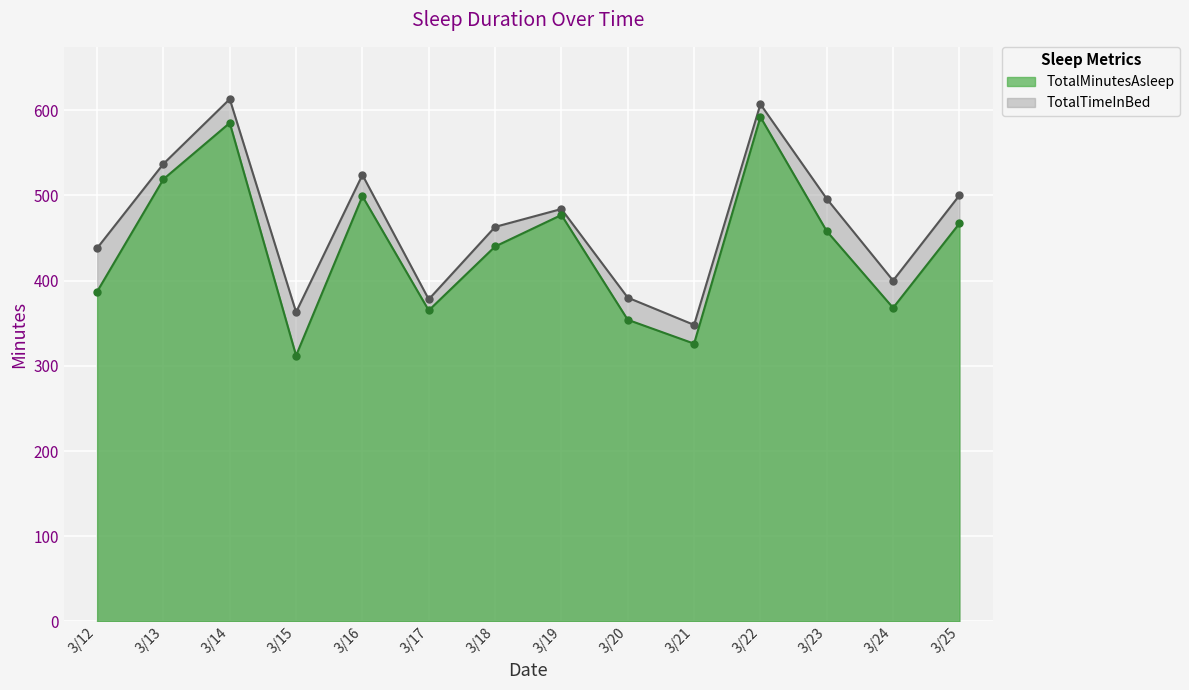

True or false: TotalTimeInBed has a value of 1095 at 3/14.

False